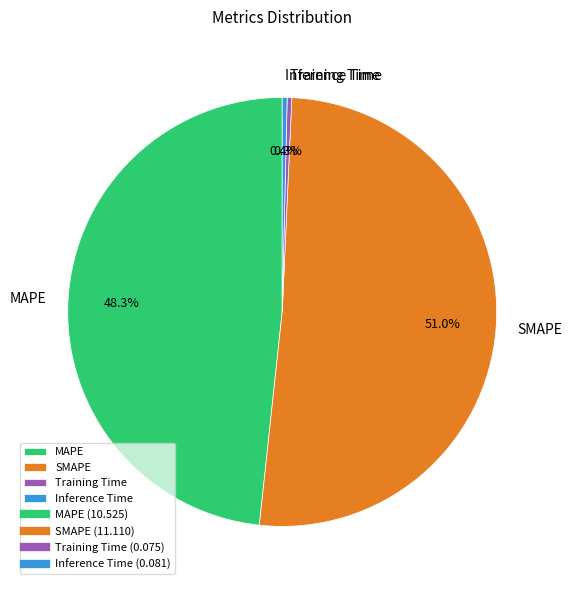

Count the number of slices in the pie.

4